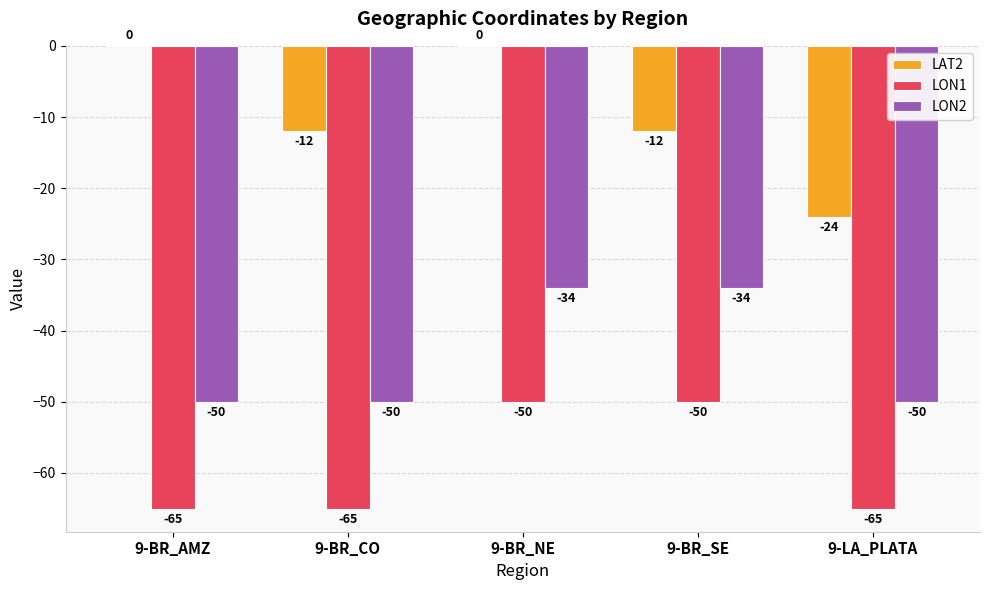

How many groups of bars are there?

5